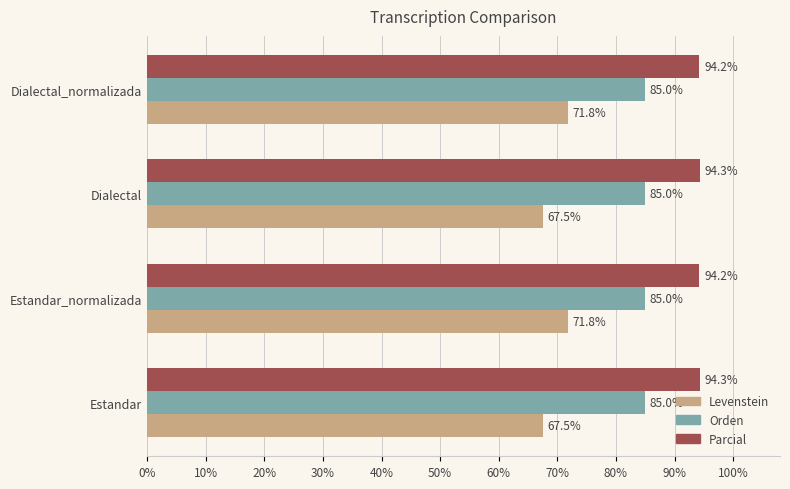

List the series in order of their overall mean, highest first.

Parcial, Orden, Levenstein